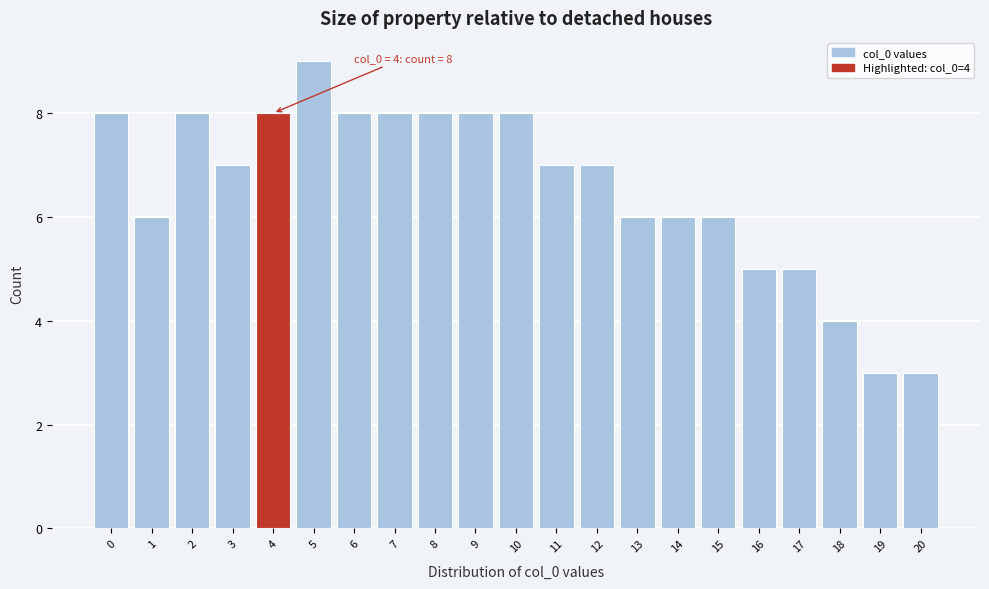

Reading left to right, list all the values displayed in this chart.

0=8	1=6	2=8	3=7	4=8	5=9	6=8	7=8	8=8	9=8	10=8	11=7	12=7	13=6	14=6	15=6	16=5	17=5	18=4	19=3	20=3